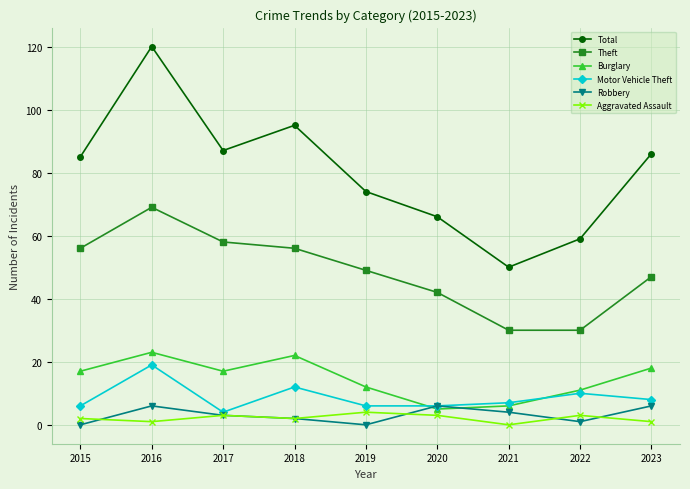

True or false: Motor Vehicle Theft and Total cross at least once.

False